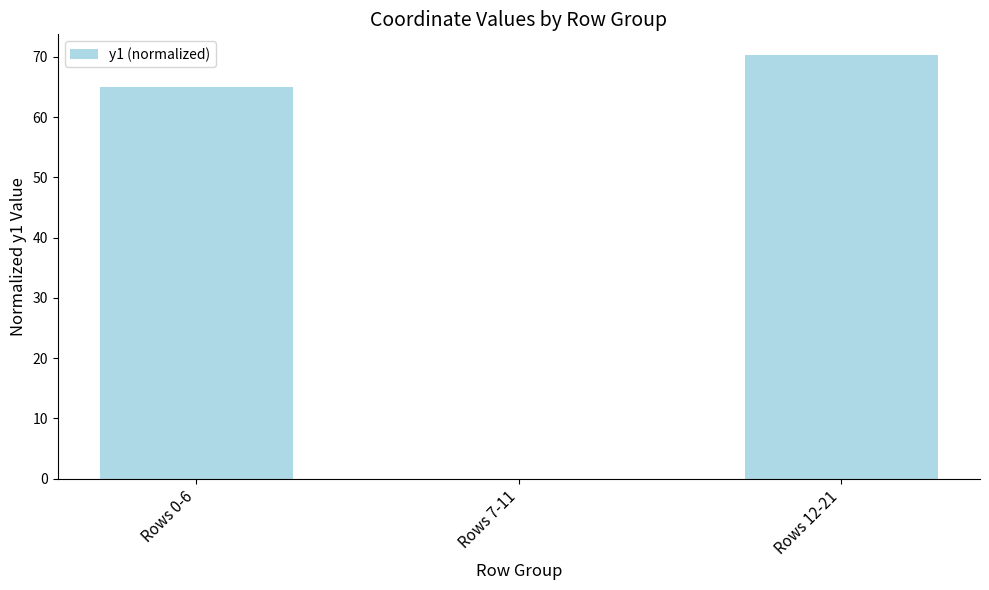

Is it true that the value at Rows 0-6 is 101.5?

False